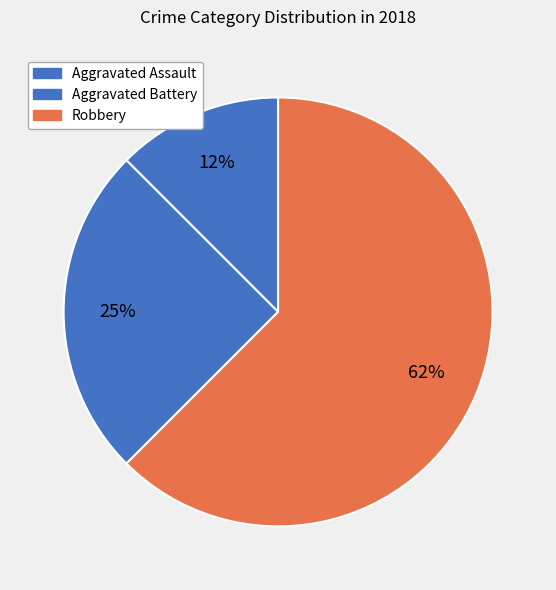

Is the sum of Aggravated Battery and Aggravated Assault greater than half?

No